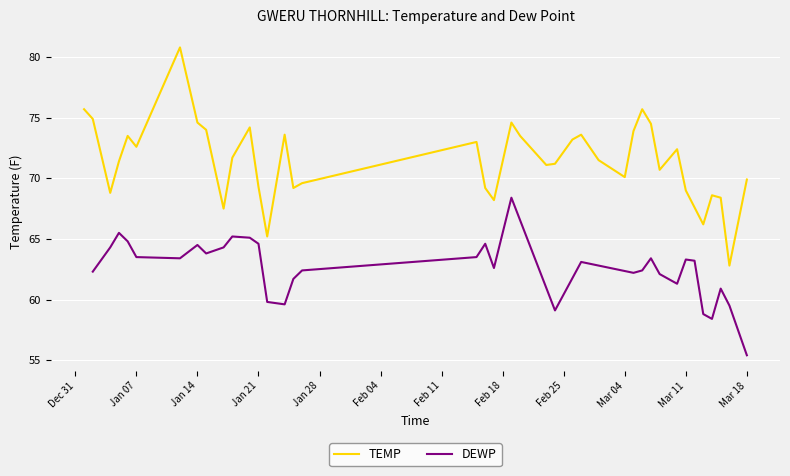

What is the label of the 13th point from the left?

Jan 21